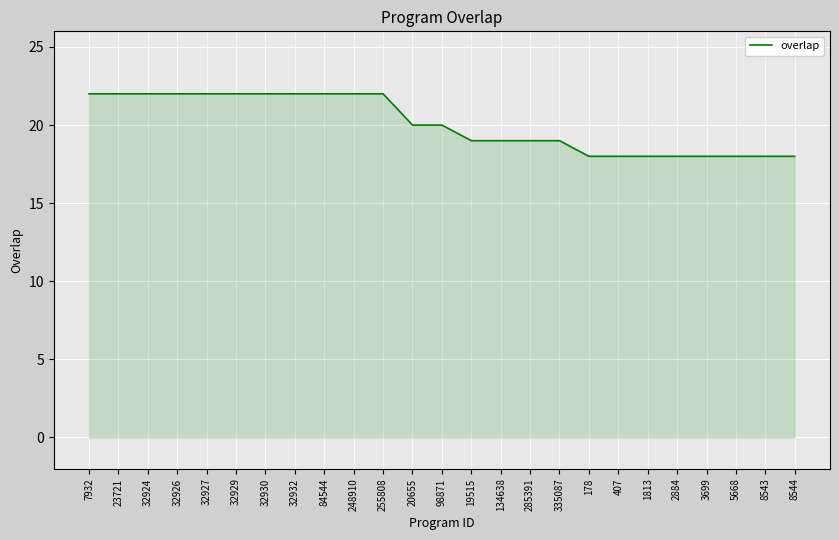

Reading left to right, extract all data points from this chart.

22	22	22	22	22	22	22	22	22	22	22	20	20	19	19	19	19	18	18	18	18	18	18	18	18